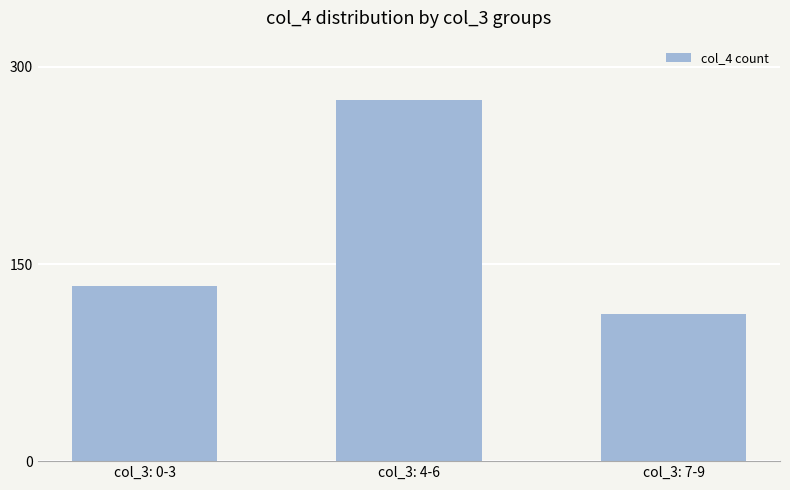

Rank the categories by value from highest to lowest.

col_3: 4-6, col_3: 0-3, col_3: 7-9